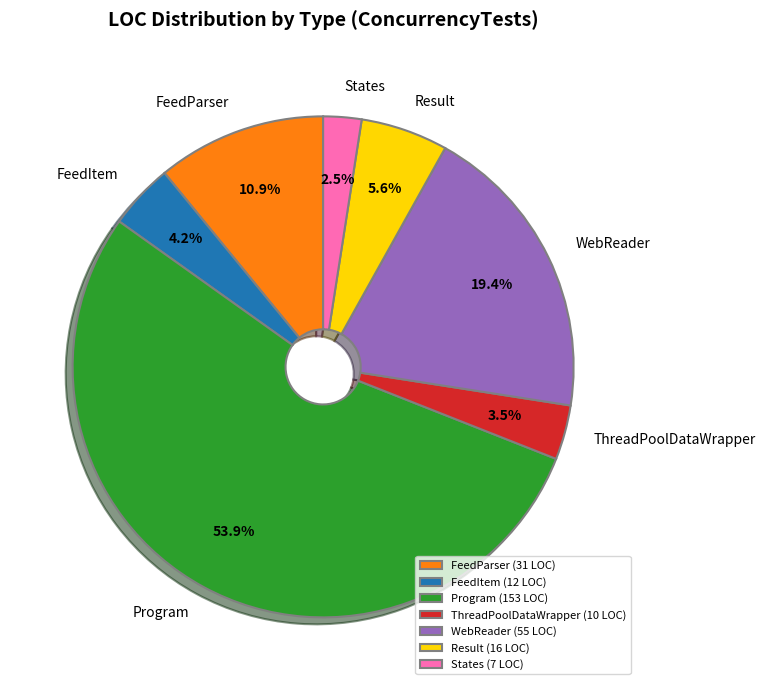

To the nearest percent, what is the difference between the largest and smallest slice percentages?

51%